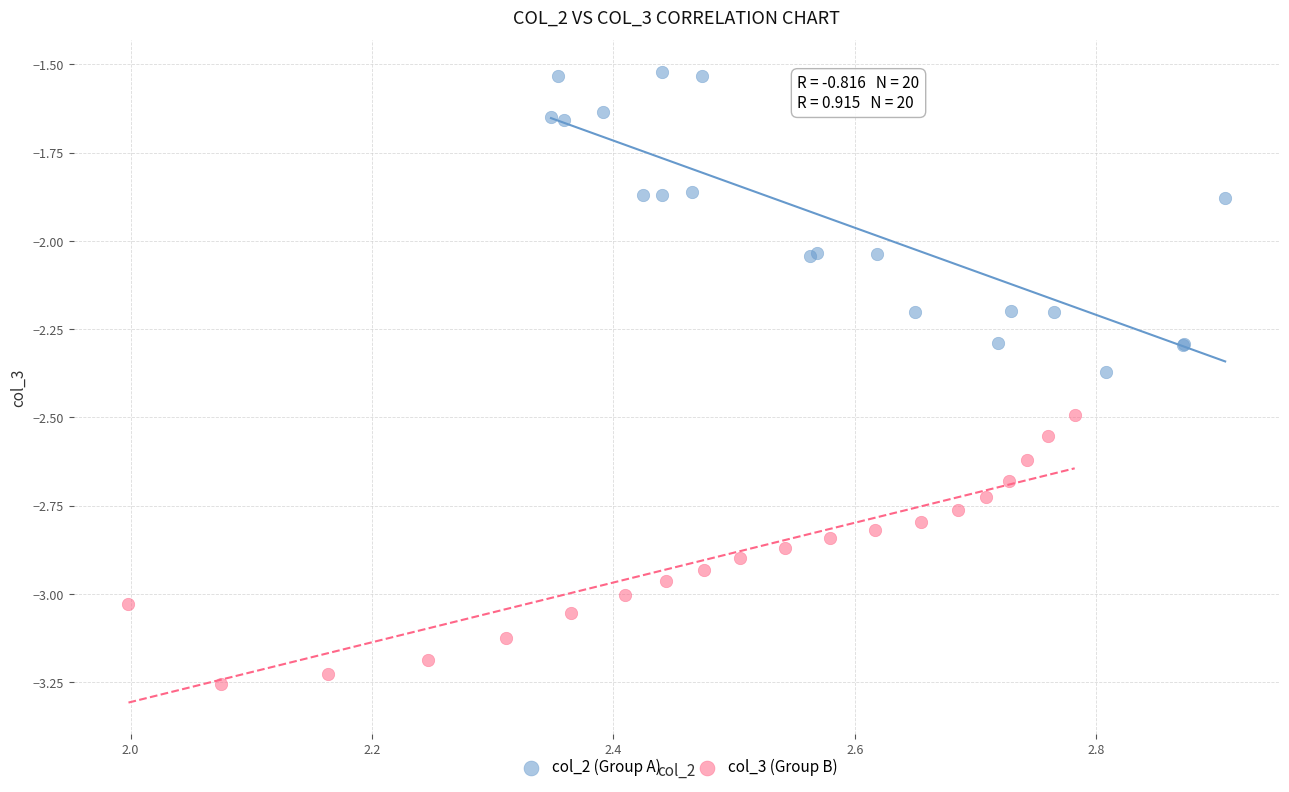

Which series contains the lowest Y value?

col_3 (Group B)